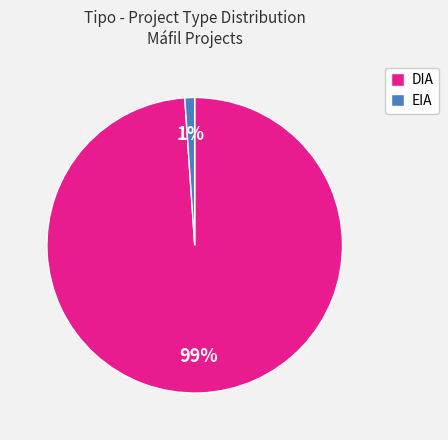

Is there any slice that represents more than half of the pie?

Yes